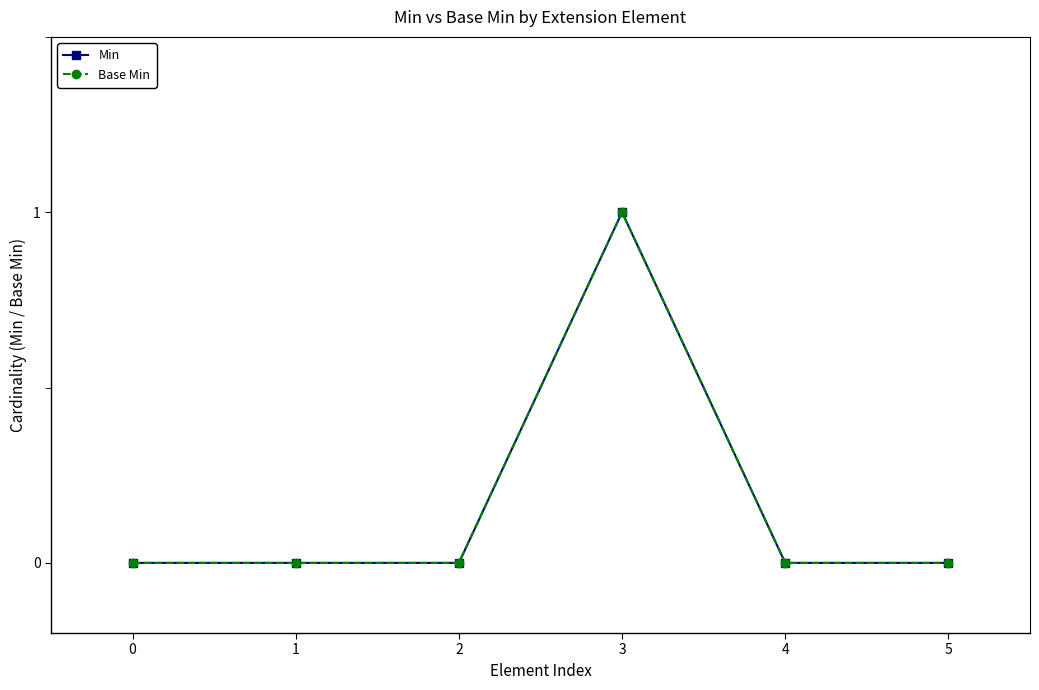

How many interior local peaks does the Base Min series have?

1